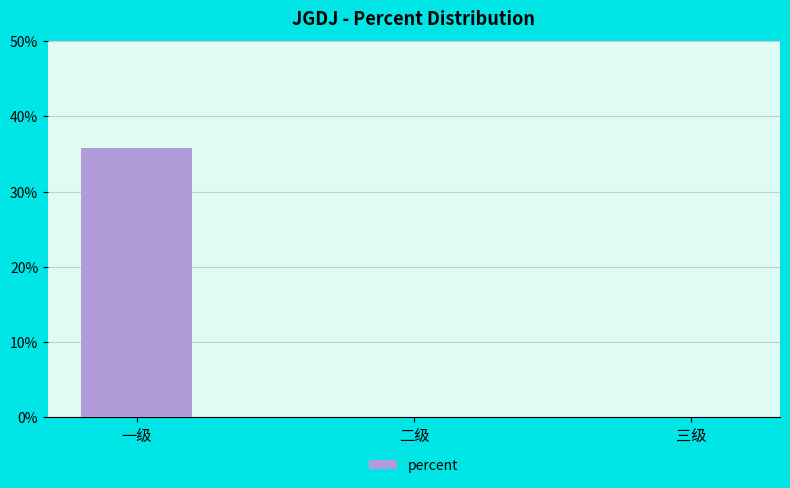

What is the average value?

0.1